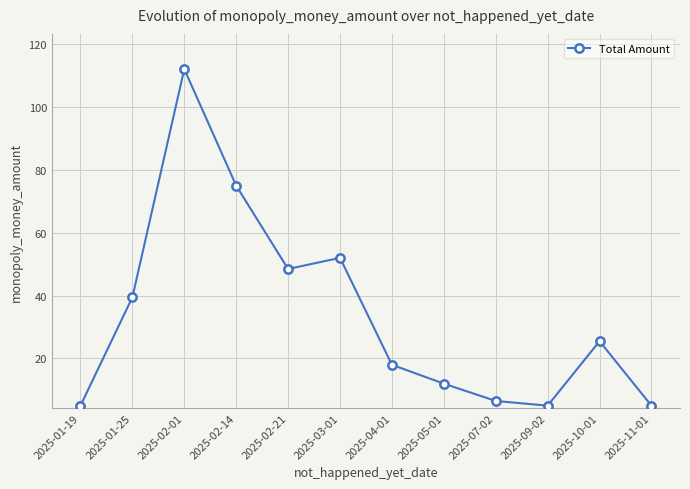

What is the greatest value displayed?

112.0